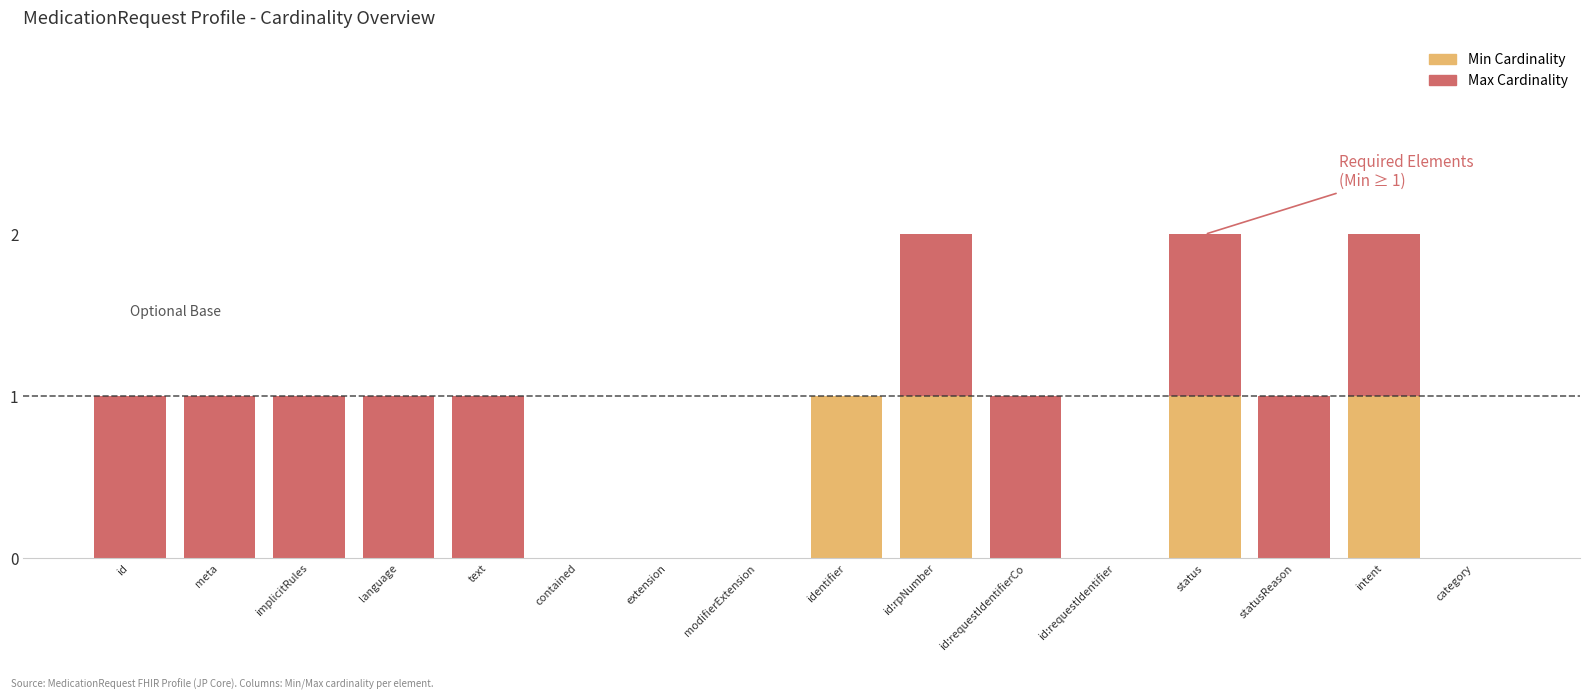

The value of Min Cardinality at id:requestIdentifierCo is 0. True or false?

True